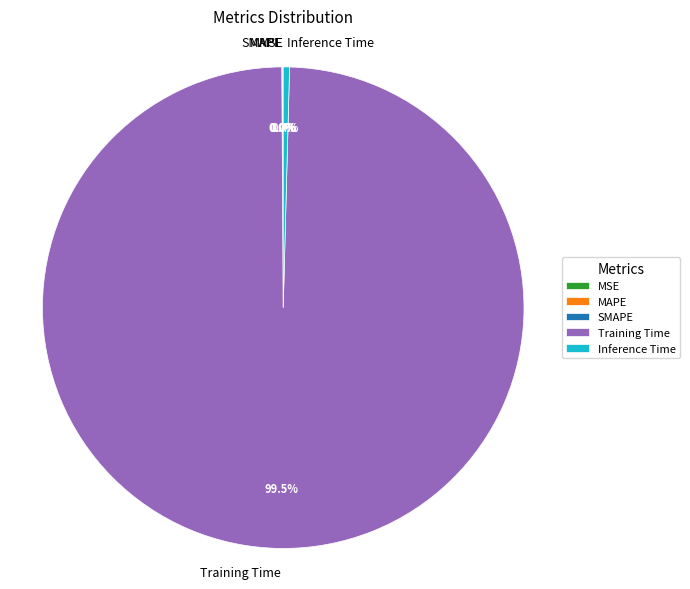

Which slice represents more than half of the pie?

Training Time